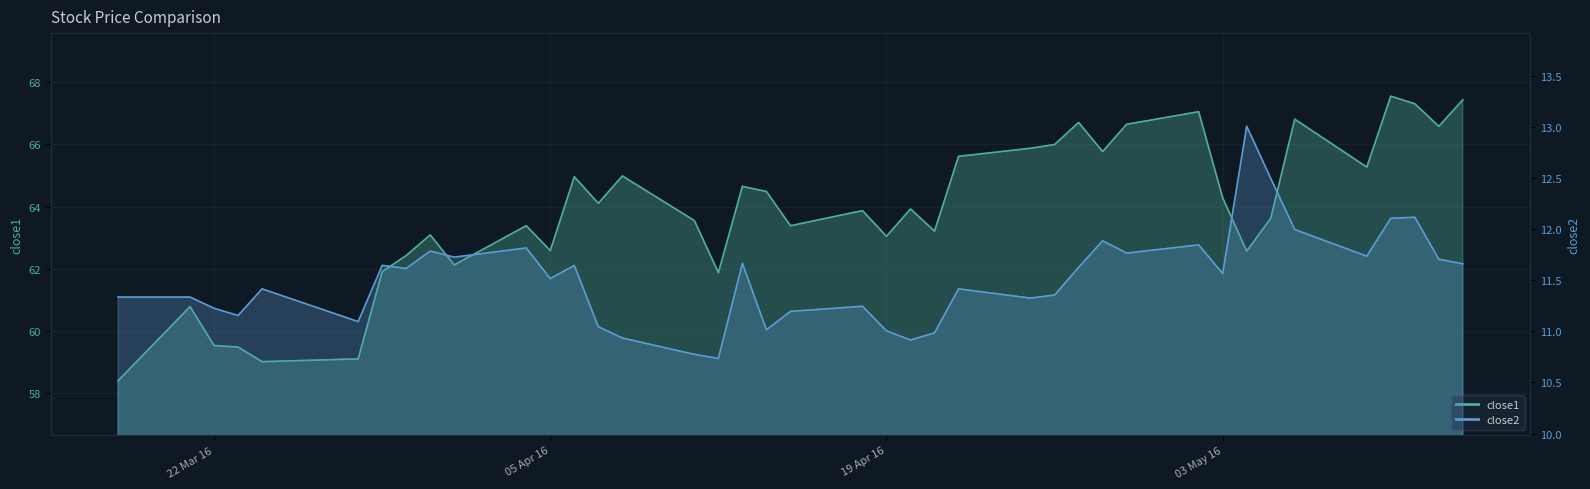

Reading left to right, transcribe all the data shown in this chart.

close1: 58.4	60.8	59.5	59.5	59.0	59.1	61.9	62.4	63.1	62.1	63.4	62.6	65.0	64.1	65.0	63.5	61.9	64.7	64.5	63.4	63.9	63.0	63.9	63.2	65.6	65.9	66.0	66.7	65.8	66.6	67.0	64.3	62.6	63.6	66.8	65.3	67.5	67.3	66.6	67.4
close2: 11.3	11.3	11.2	11.2	11.4	11.1	11.6	11.6	11.8	11.7	11.8	11.5	11.6	11.0	10.9	10.8	10.7	11.7	11.0	11.2	11.2	11.0	10.9	11.0	11.4	11.3	11.4	11.6	11.9	11.8	11.8	11.6	13.0	12.5	12.0	11.7	12.1	12.1	11.7	11.7